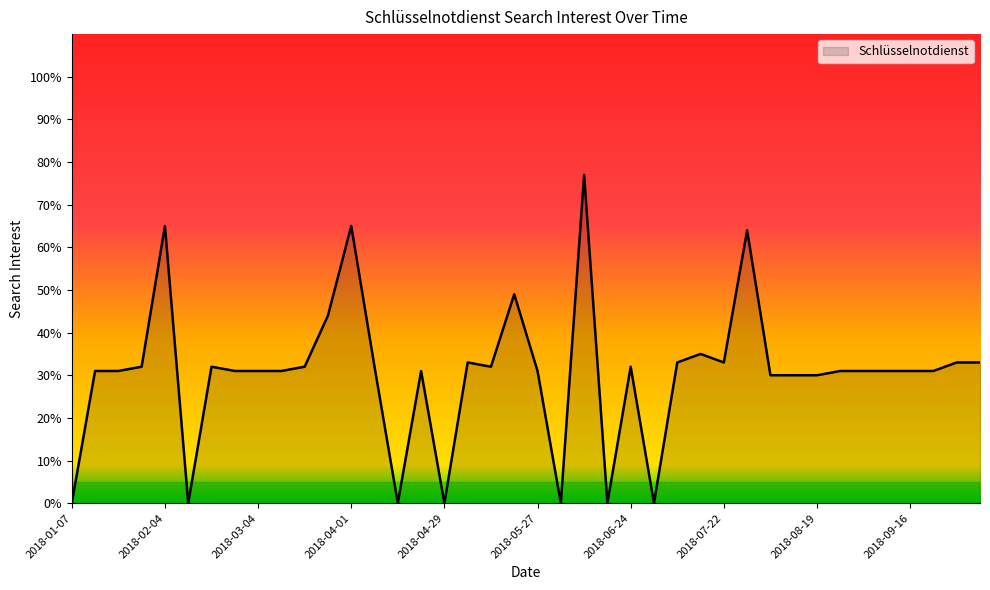

What is the greatest value displayed?

77